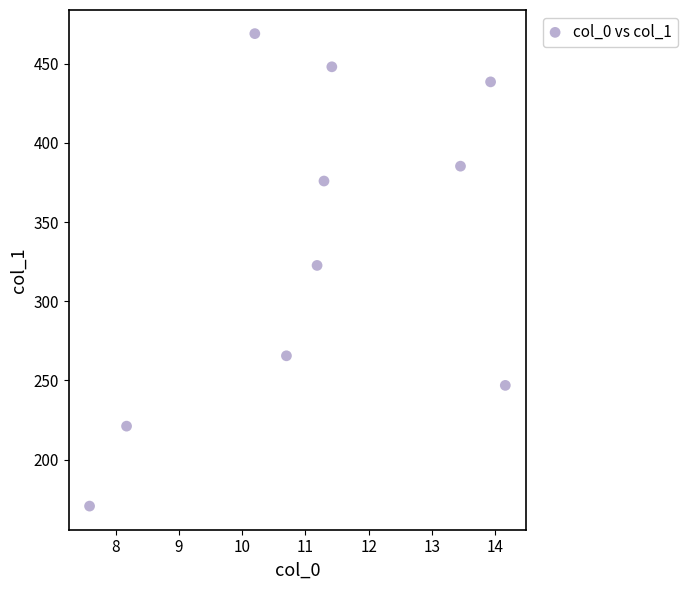

What is the average Y value?

334.3